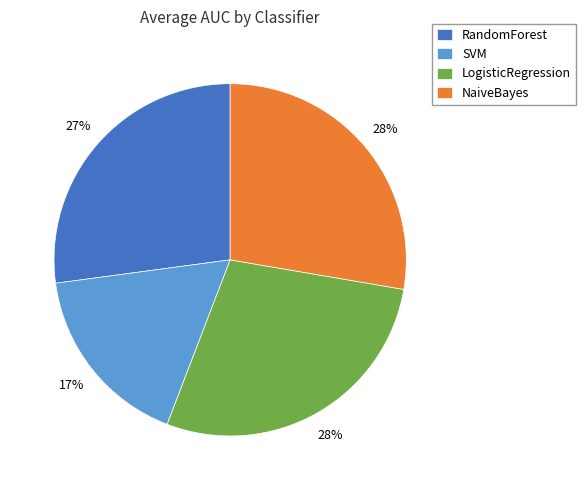

Does any single category account for the majority?

No